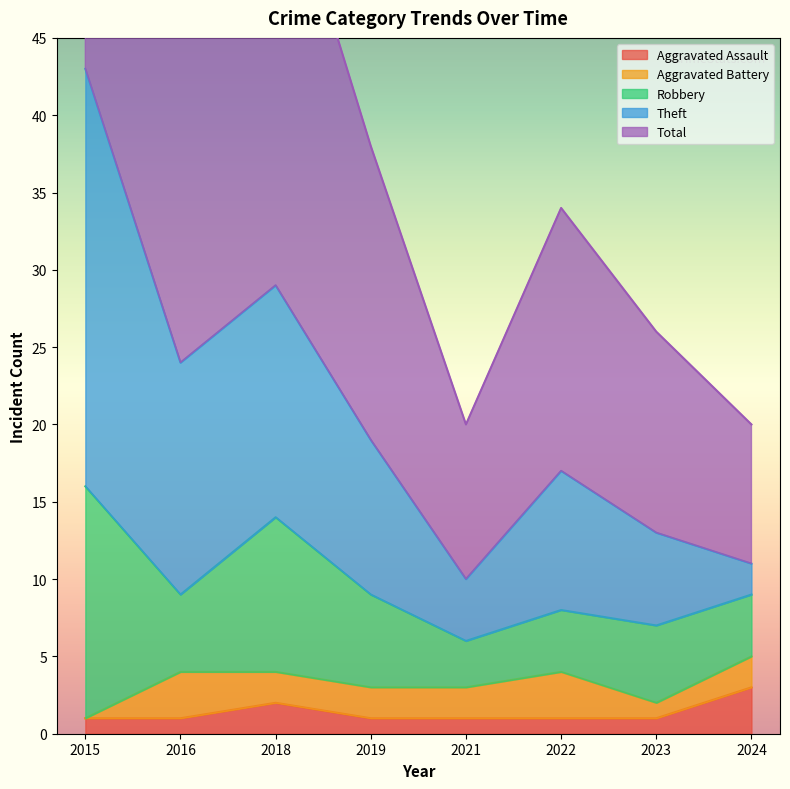

How many values in the Total series are below 19?

4